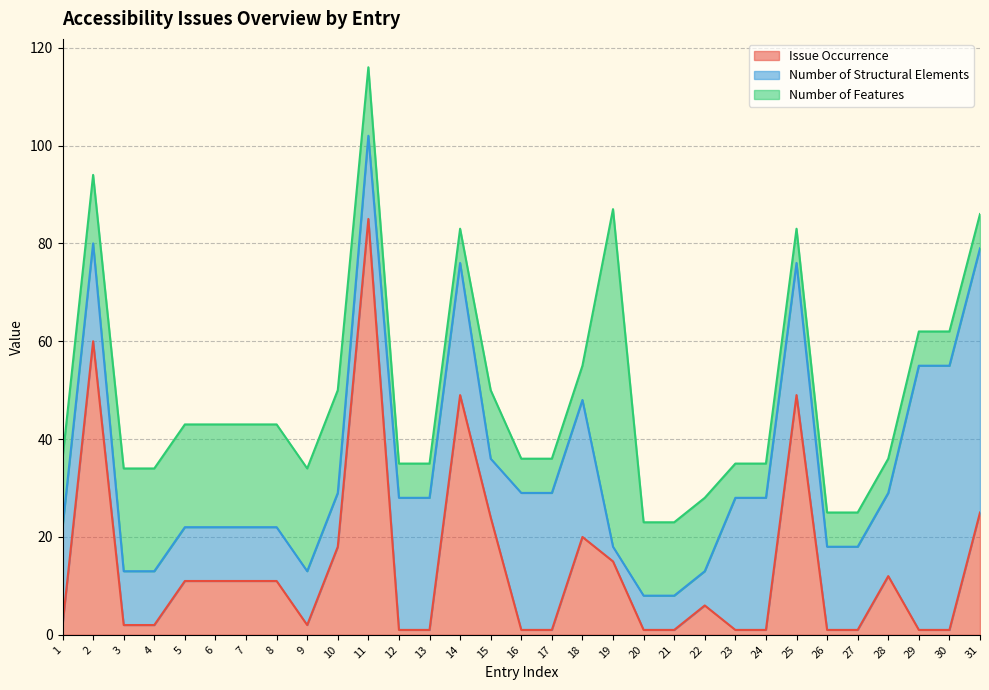

At 29, list the series in order from smallest to largest.

Issue Occurrence, Number of Features, Number of Structural Elements